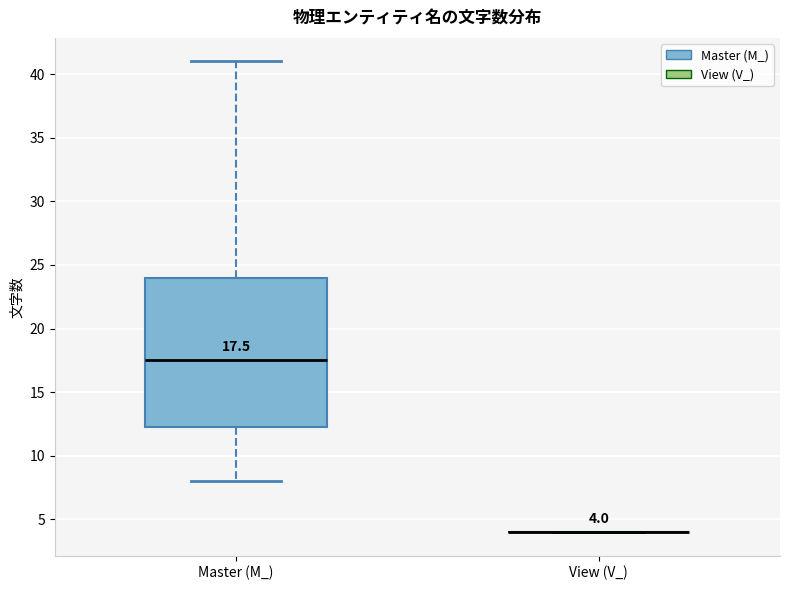

Which box is the tallest, from its lower edge to its upper edge?

Master (M_)